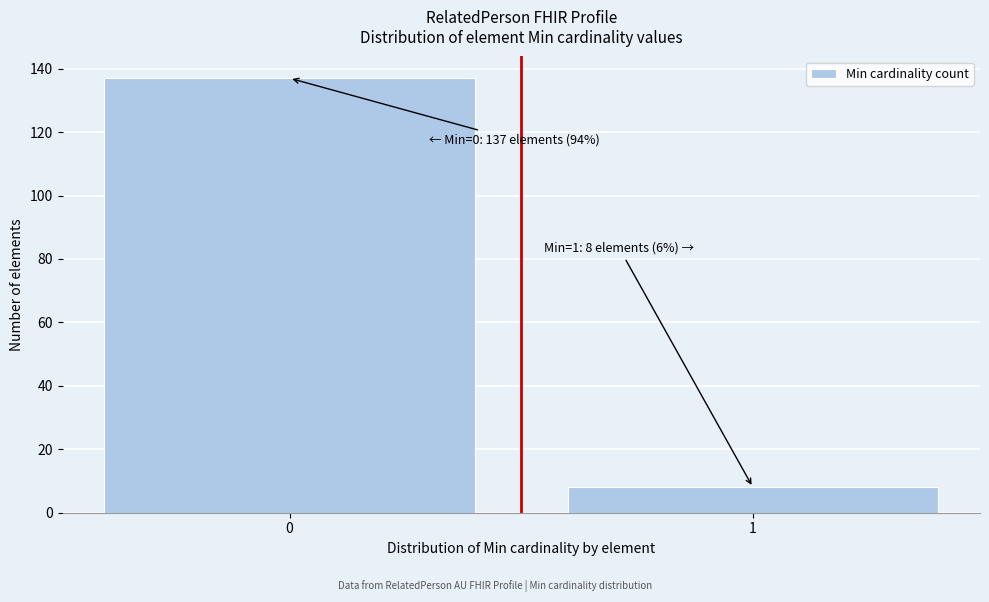

Reading left to right, list all the values displayed in this chart.

0=137	1=8